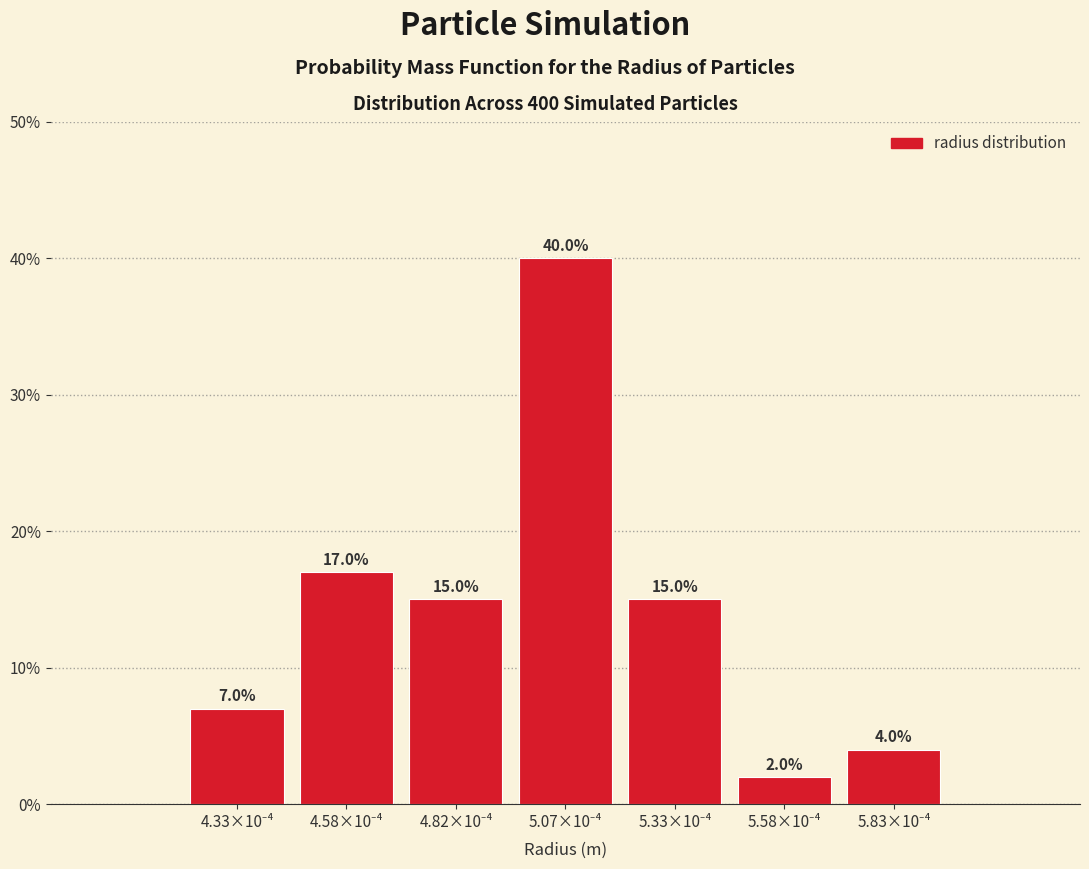

Reading right to left, list all the values displayed in this chart.

4.0	2.0	15.0	40.0	15.0	17.0	7.0